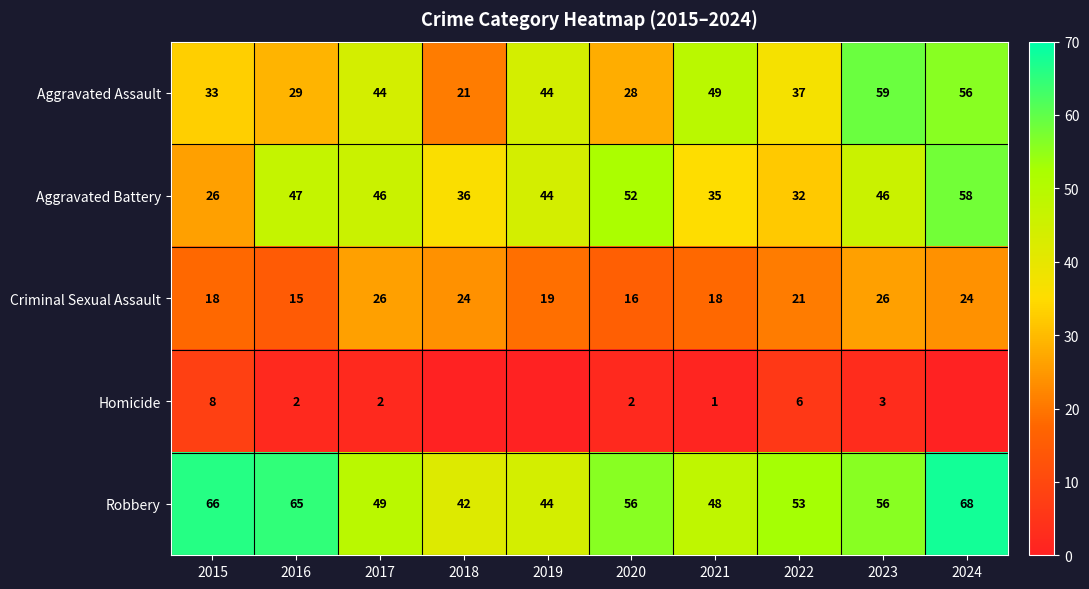

Which series changed the most between 2015 and 2023?

Aggravated Assault